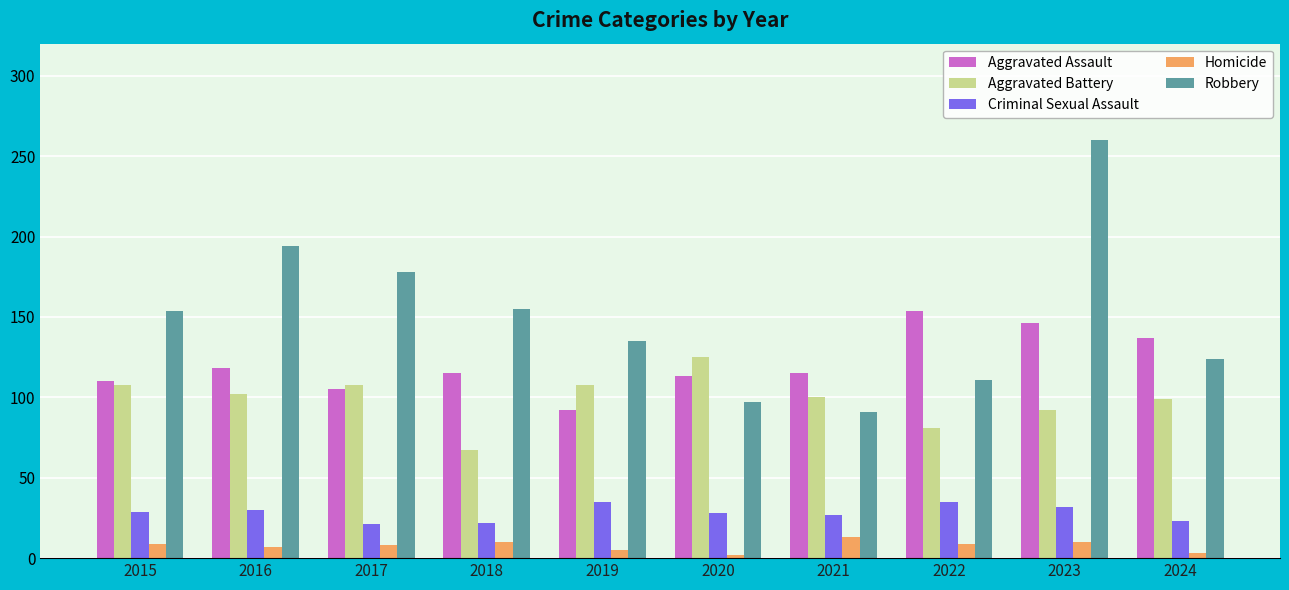

Which series changed the most between 2015 and 2019?

Robbery